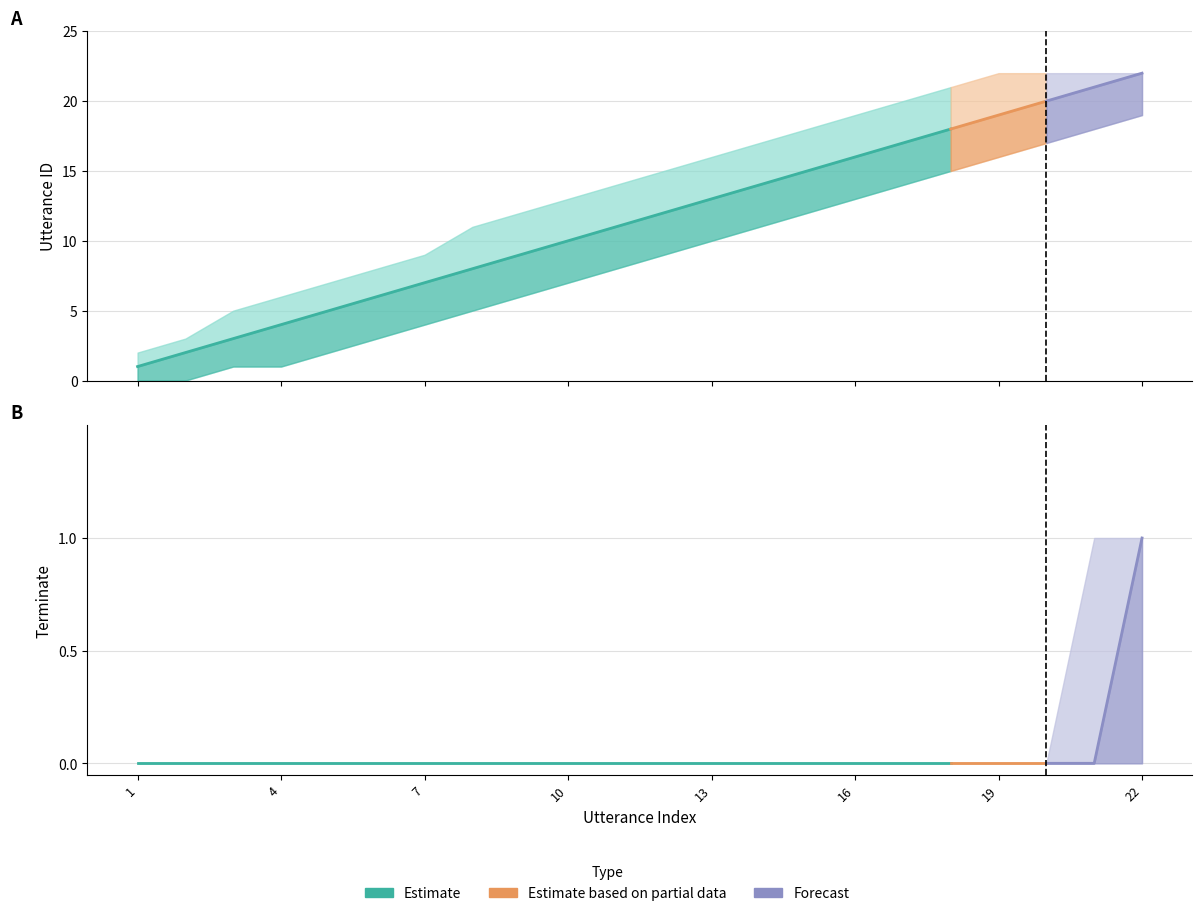

Read the utterance_id_lower value at 21.

18